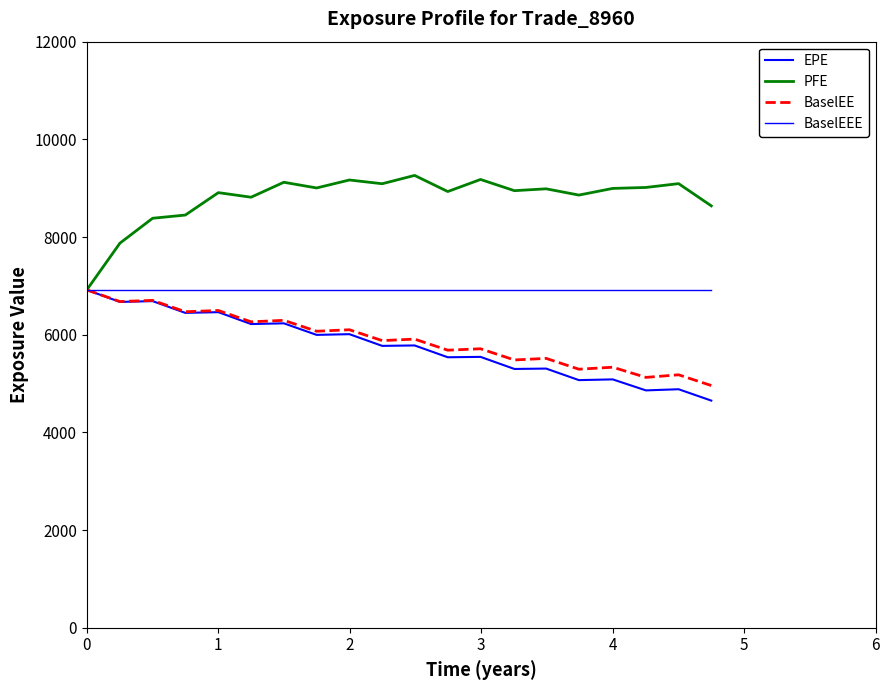

How many lines are shown in the chart?

4